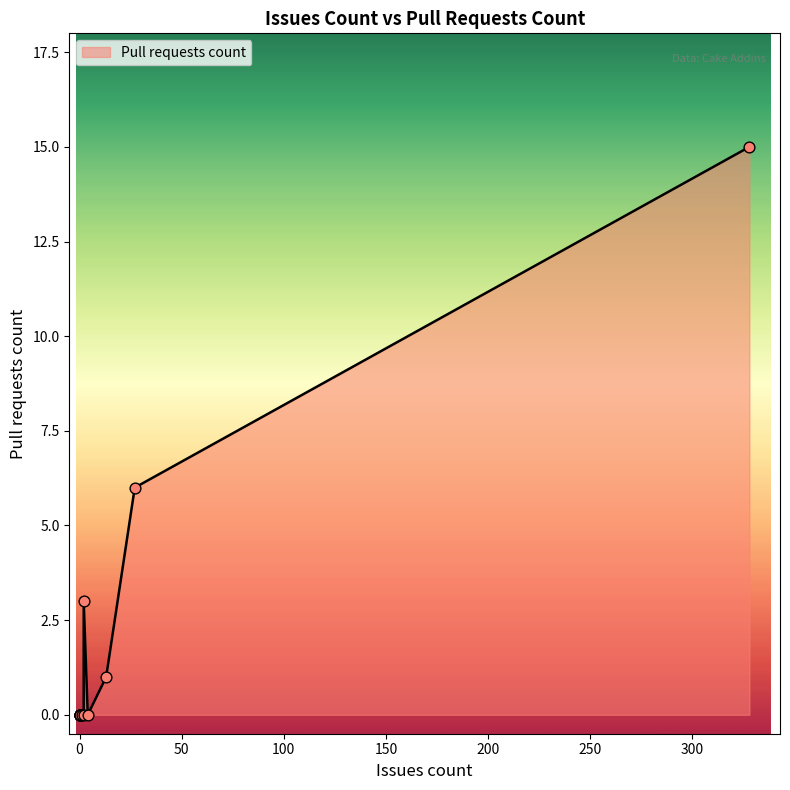

Approximately how many times larger is the value at 13 compared to 27?

0.2